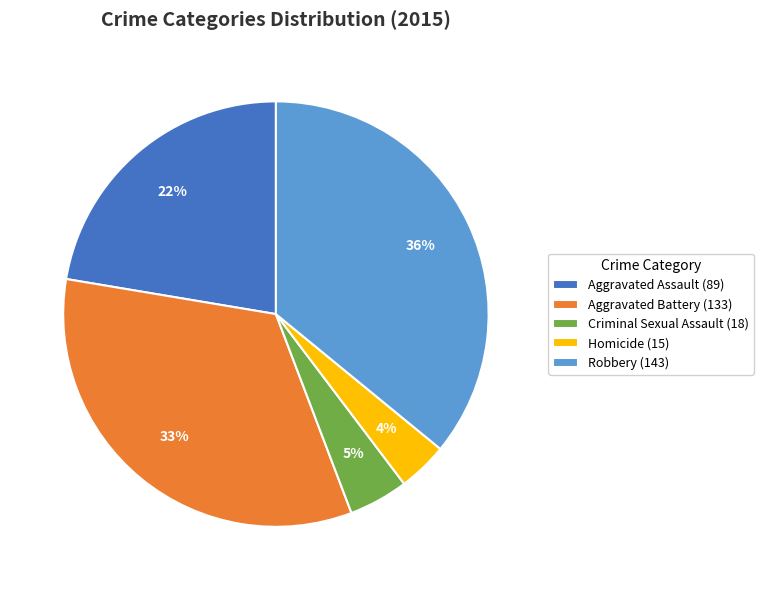

How many segments does this pie chart have?

5